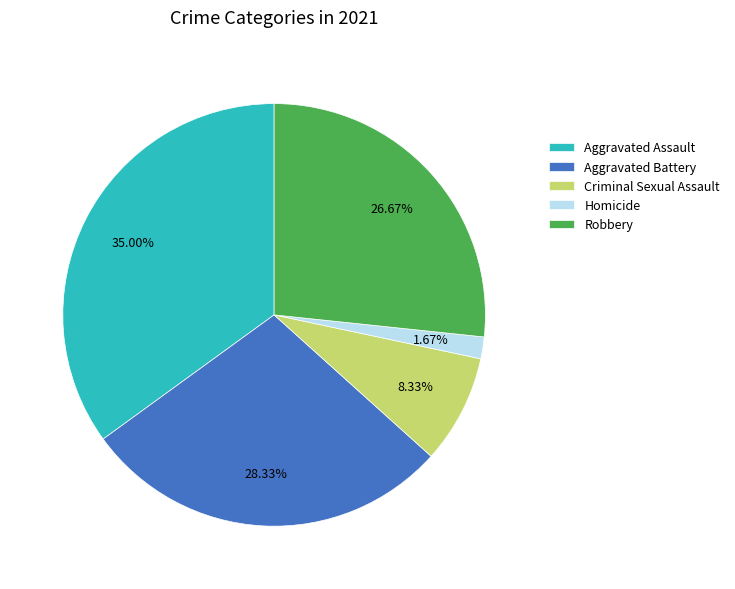

Does any single category account for the majority?

No